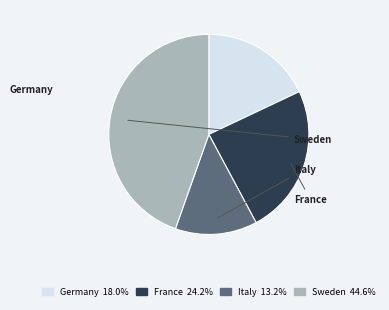

Which category has the biggest portion of the pie?

Sweden